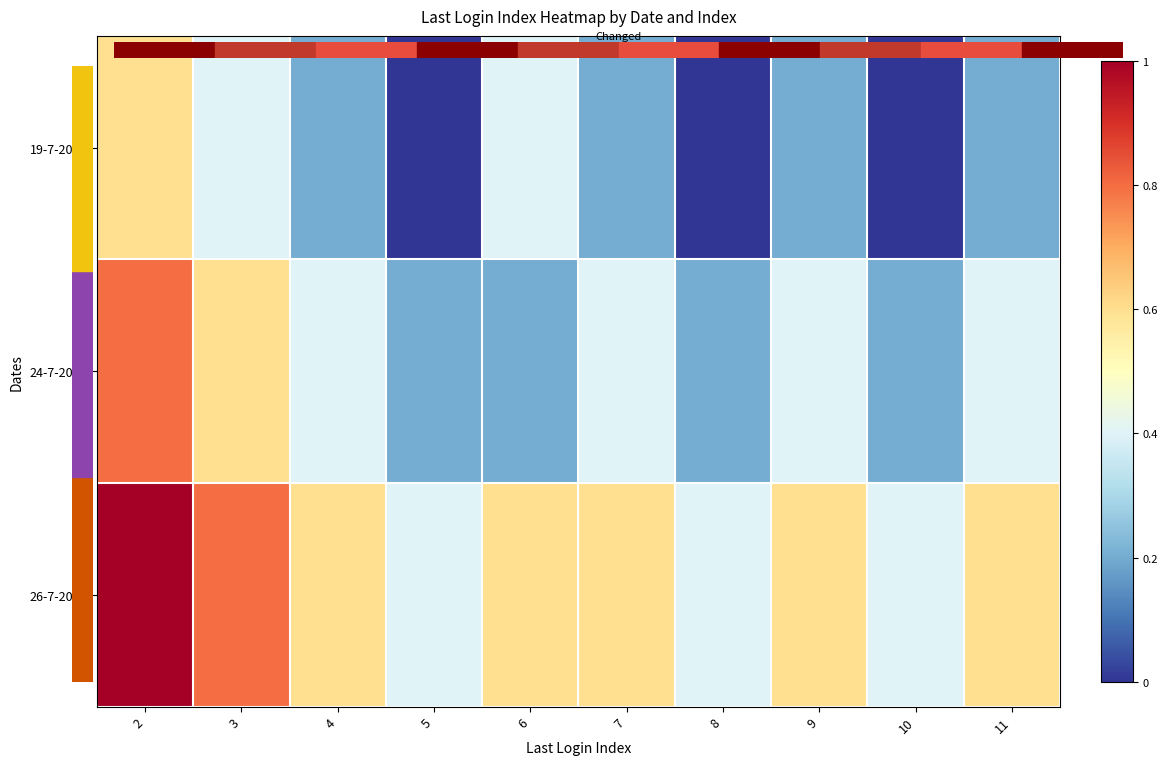

Reading left to right, transcribe all the data shown in this chart.

19-7-2024: 2=0.6	3=0.4	4=0.2	5=0.0	6=0.4	7=0.2	8=0.0	9=0.2	10=0.0	11=0.2
24-7-2024: 2=0.8	3=0.6	4=0.4	5=0.2	6=0.2	7=0.4	8=0.2	9=0.4	10=0.2	11=0.4
26-7-2024: 2=1.0	3=0.8	4=0.6	5=0.4	6=0.6	7=0.6	8=0.4	9=0.6	10=0.4	11=0.6